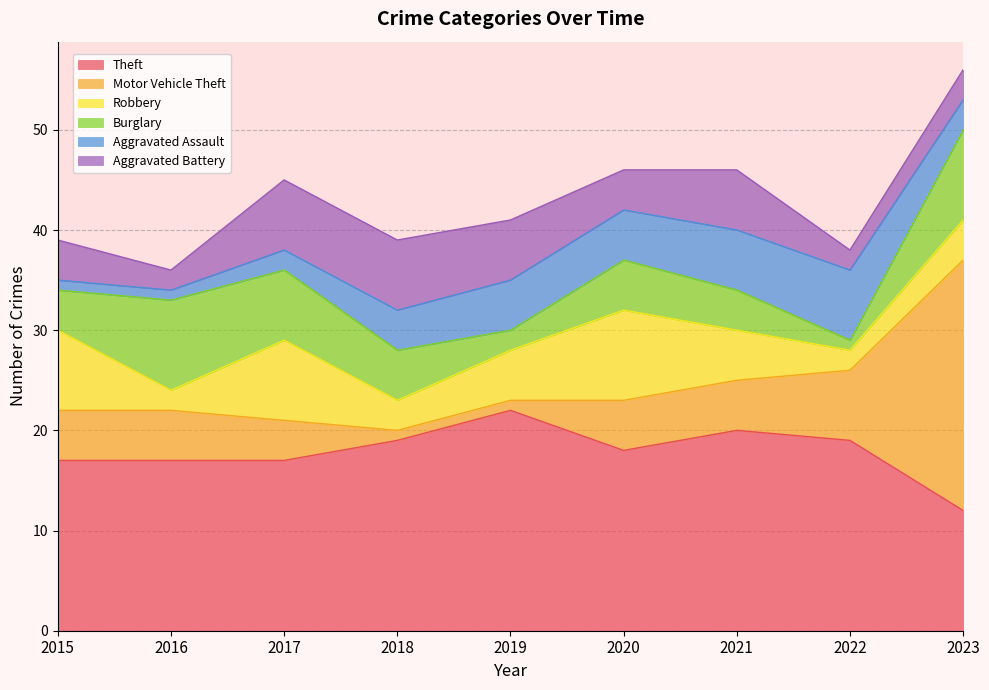

Reading left to right, transcribe all the data shown in this chart.

Theft: 2015=17	2016=17	2017=17	2018=19	2019=22	2020=18	2021=20	2022=19	2023=12
Motor Vehicle Theft: 2015=5	2016=5	2017=4	2018=1	2019=1	2020=5	2021=5	2022=7	2023=25
Robbery: 2015=8	2016=2	2017=8	2018=3	2019=5	2020=9	2021=5	2022=2	2023=4
Burglary: 2015=4	2016=9	2017=7	2018=5	2019=2	2020=5	2021=4	2022=1	2023=9
Aggravated Assault: 2015=1	2016=1	2017=2	2018=4	2019=5	2020=5	2021=6	2022=7	2023=3
Aggravated Battery: 2015=4	2016=2	2017=7	2018=7	2019=6	2020=4	2021=6	2022=2	2023=3